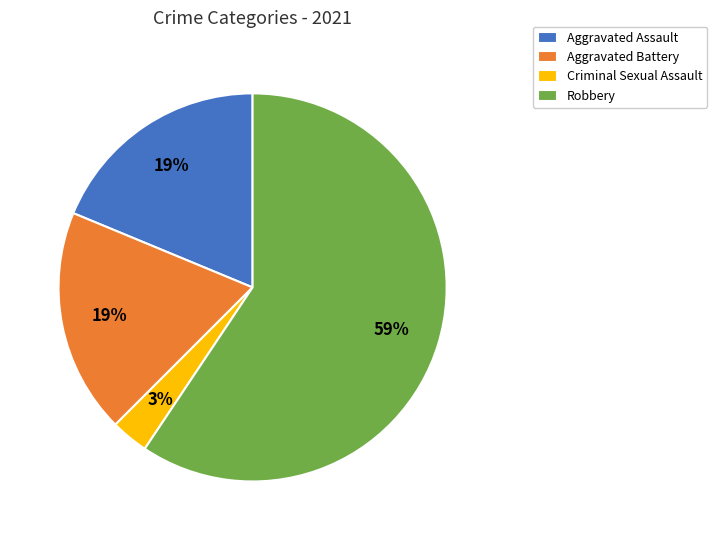

Count the number of slices in the pie.

4